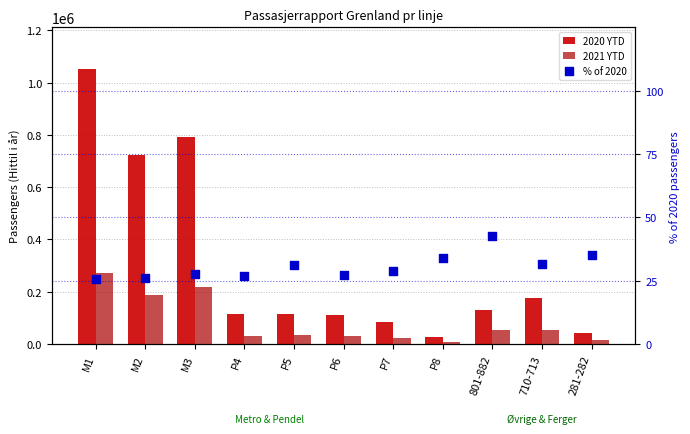

At how many categories does at least one series exceed 333899?

3